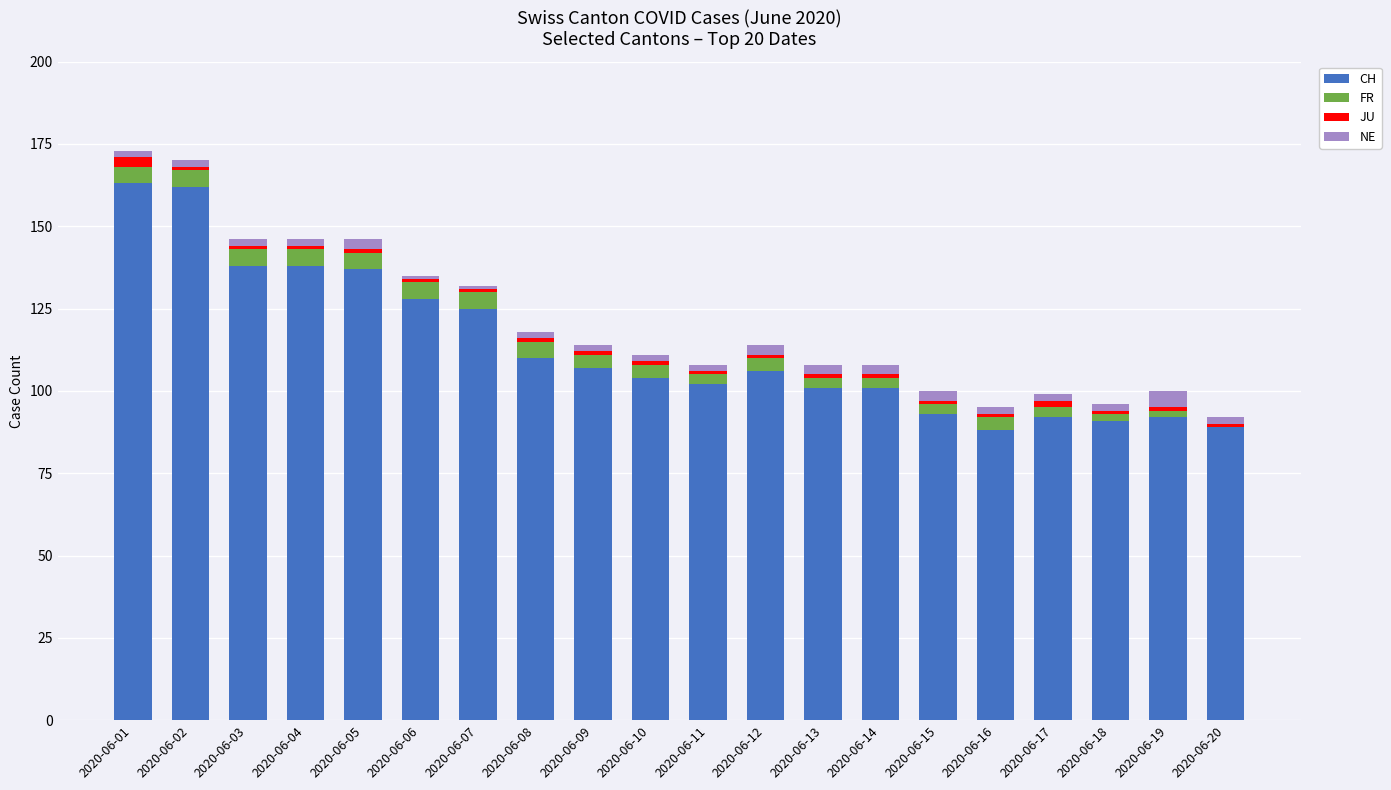

The value of CH at 2020-06-18 is 153. True or false?

False